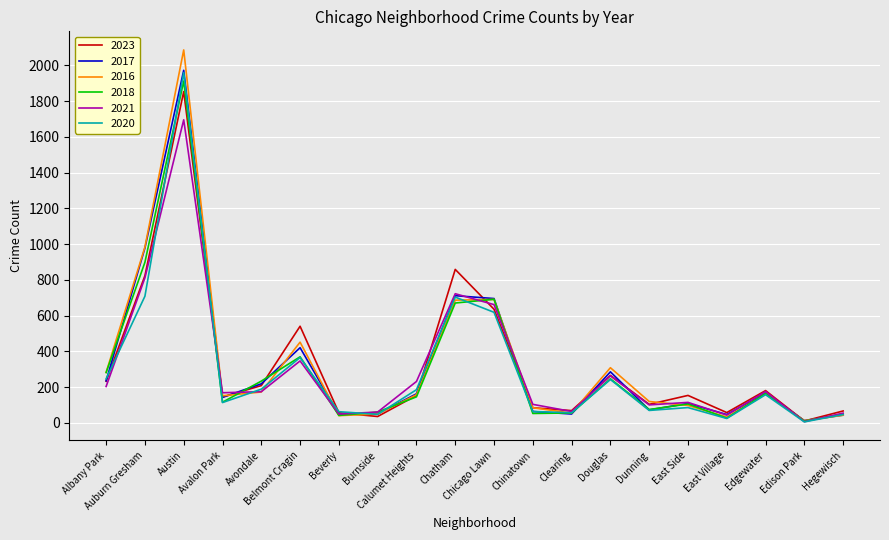

What is the average value of the 2017 series?

324